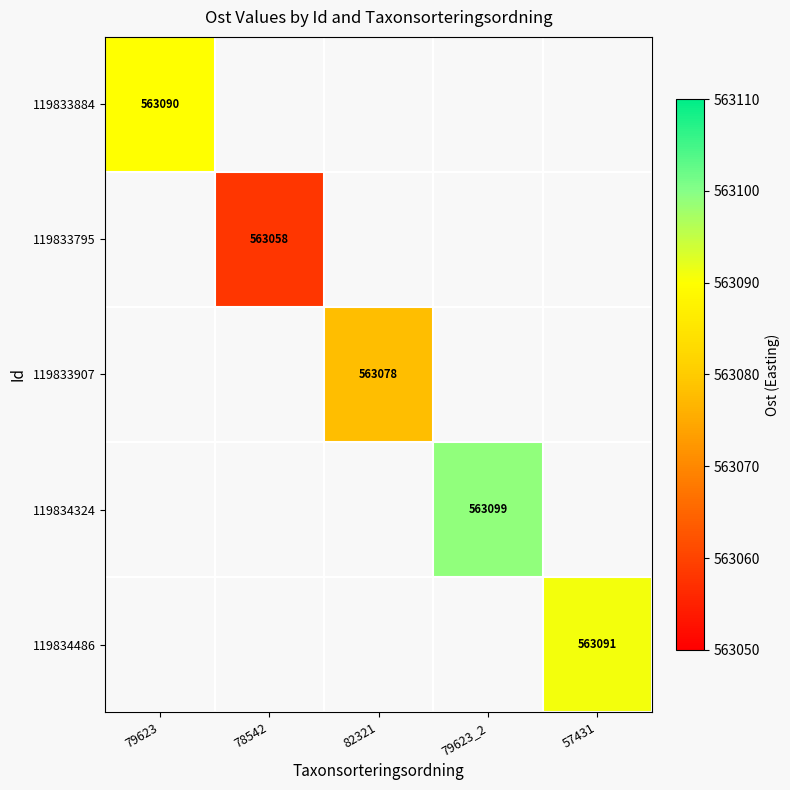

The value of 119834486 at 57431 is 563091. True or false?

True